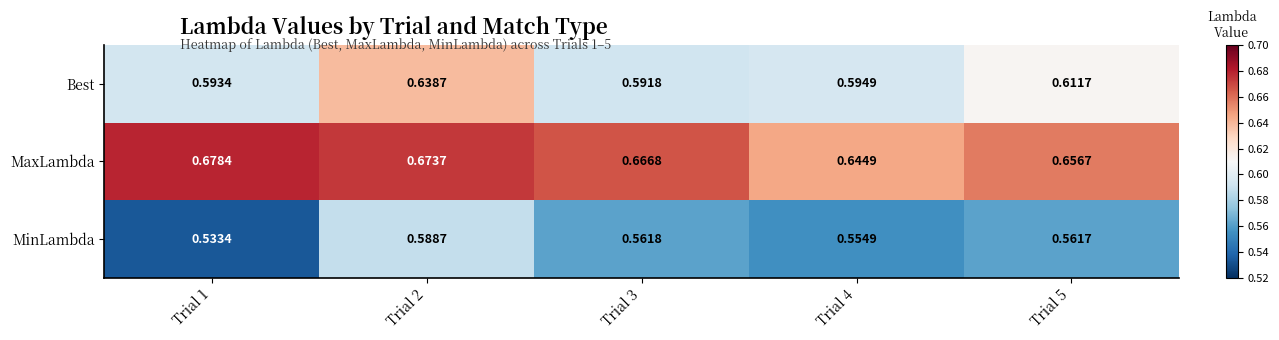

Which series has the widest spread of values?

MinLambda